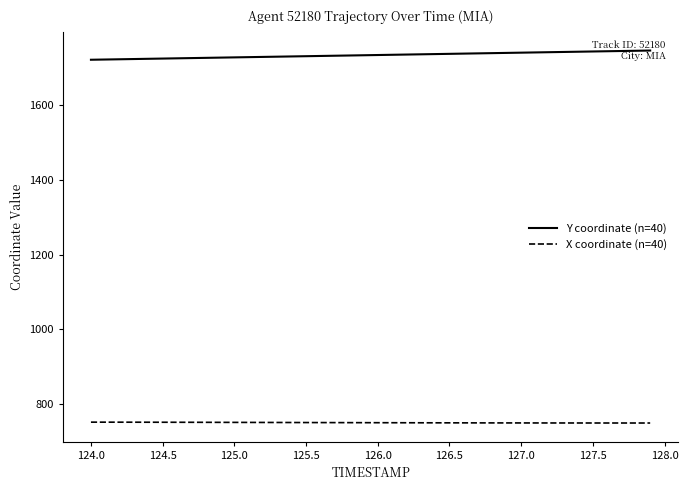

What is the difference between the maximum and minimum values in the Y coordinate (n=40) series?

24.7